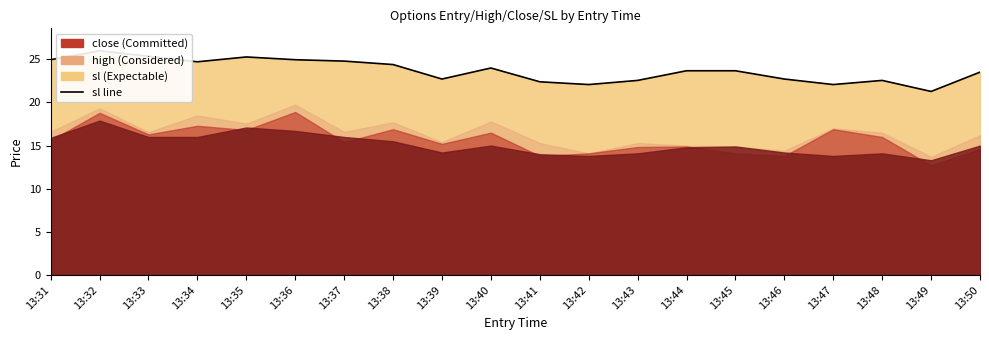

Reading right to left, list all the values displayed in this chart.

13:50=23.5	13:49=21.3	13:48=22.6	13:47=22.1	13:46=22.7	13:45=23.7	13:44=23.7	13:43=22.6	13:42=22.1	13:41=22.4	13:40=24.0	13:39=22.7	13:38=24.4	13:37=24.8	13:36=25.0	13:35=25.3	13:34=24.7	13:33=25.4	13:32=26.0	13:31=25.0